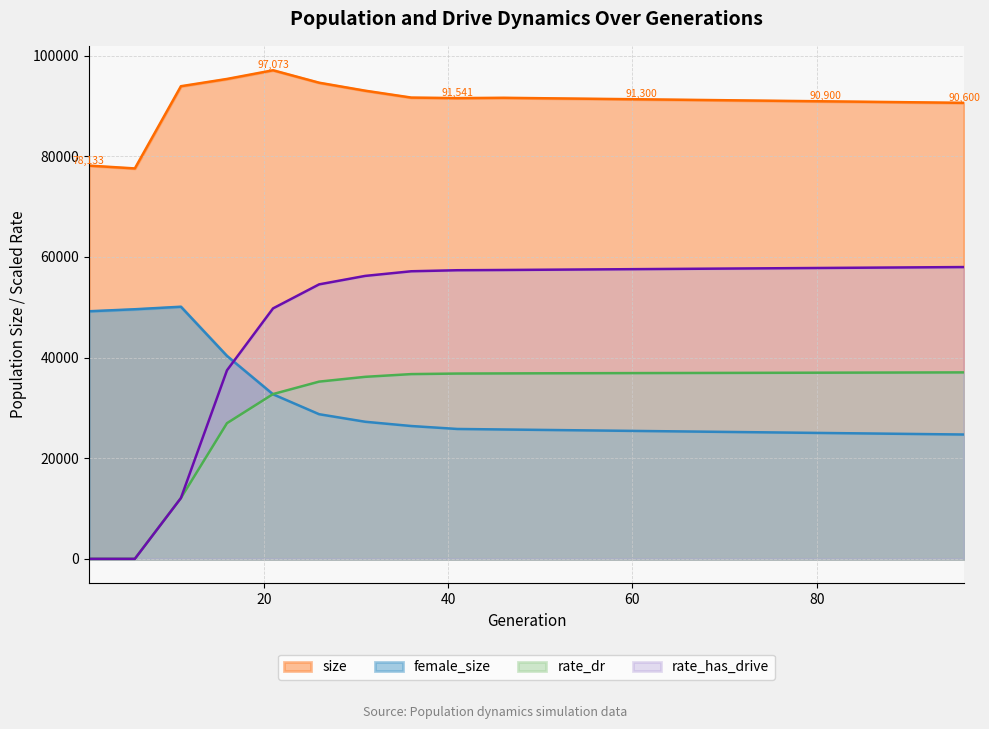

True or false: female_size has a value of 41707.2 at 81.

False